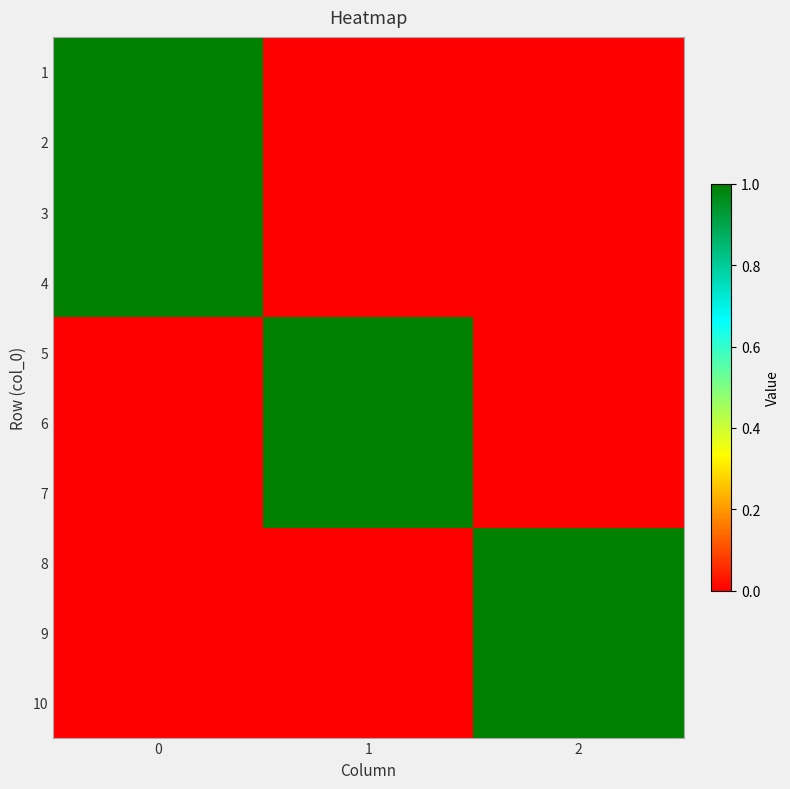

Reading right to left, transcribe all the data shown in this chart.

1: 2=0	1=0	0=1
2: 2=0	1=0	0=1
3: 2=0	1=0	0=1
4: 2=0	1=0	0=1
5: 2=0	1=1	0=0
6: 2=0	1=1	0=0
7: 2=0	1=1	0=0
8: 2=1	1=0	0=0
9: 2=1	1=0	0=0
10: 2=1	1=0	0=0